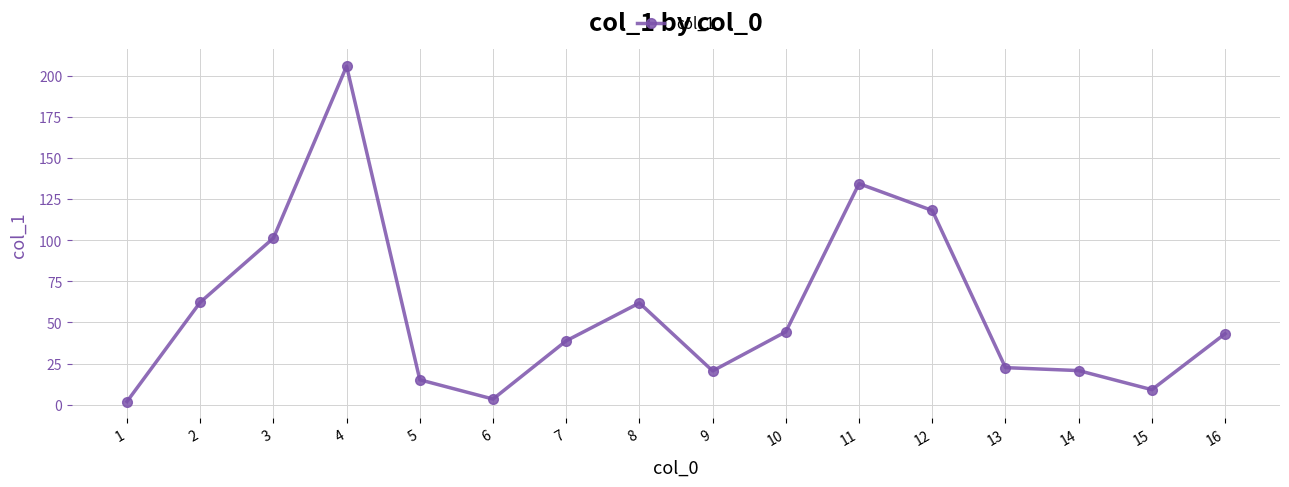

What is the approximate value at 6?

3.4